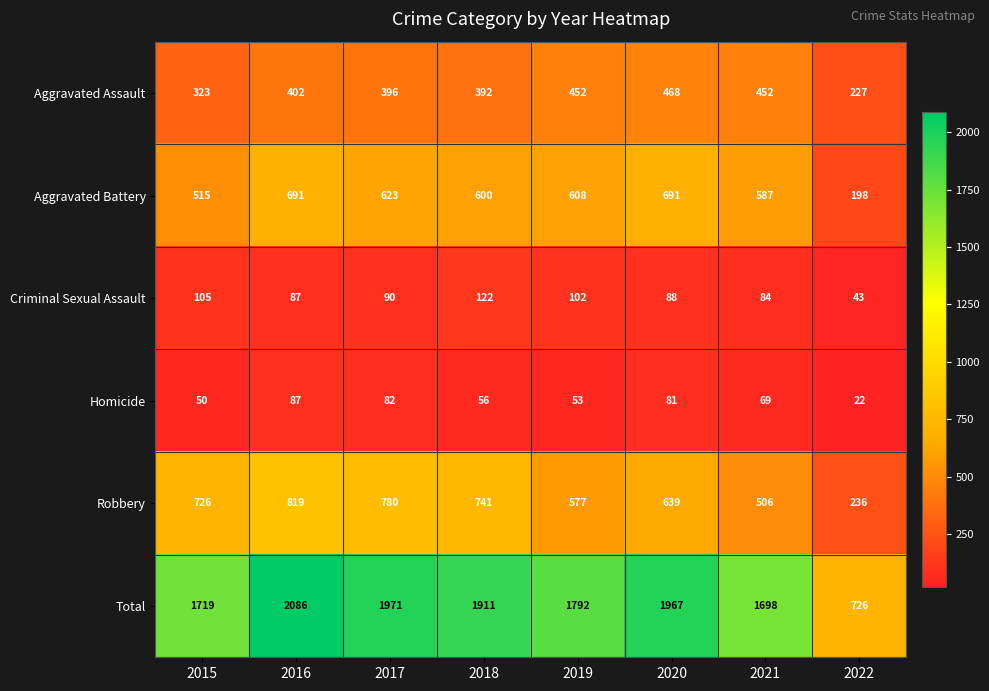

Between 2017 and 2021, which series saw the biggest shift?

Robbery